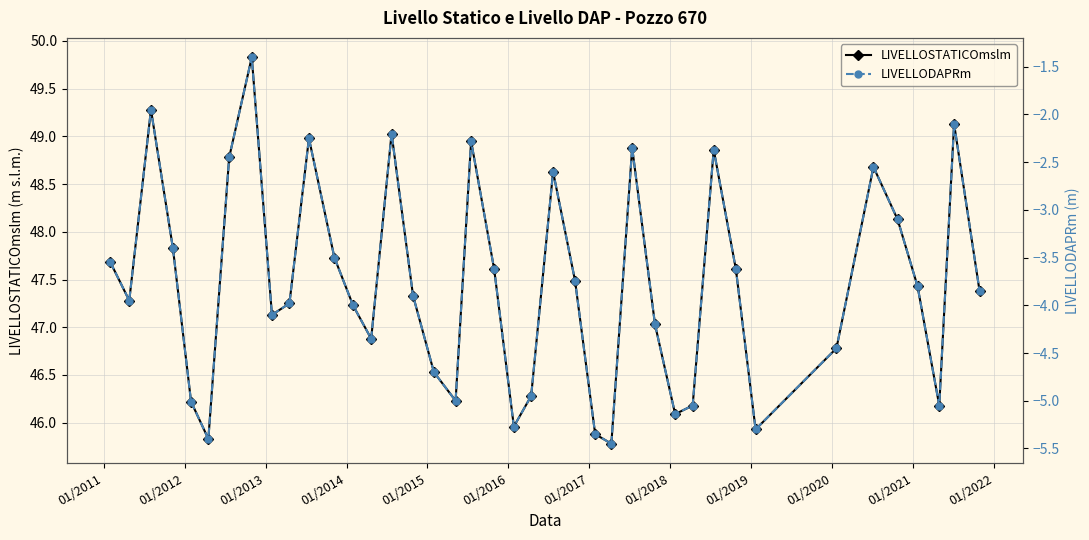

How many values in the LIVELLOSTATICOmslm series are below 47?

14